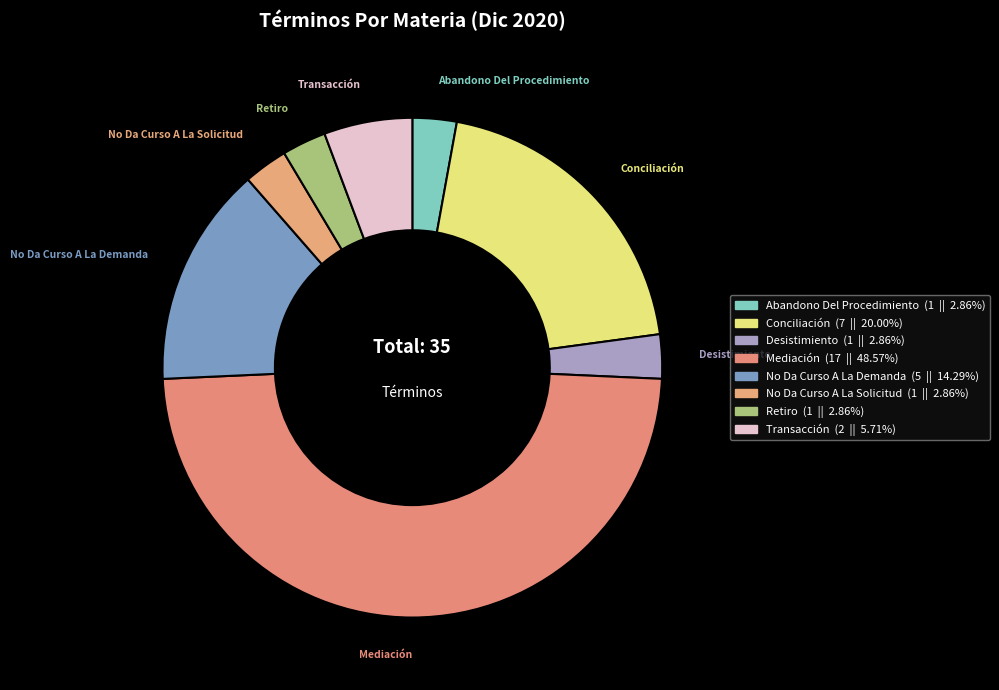

Does any single category account for the majority?

No